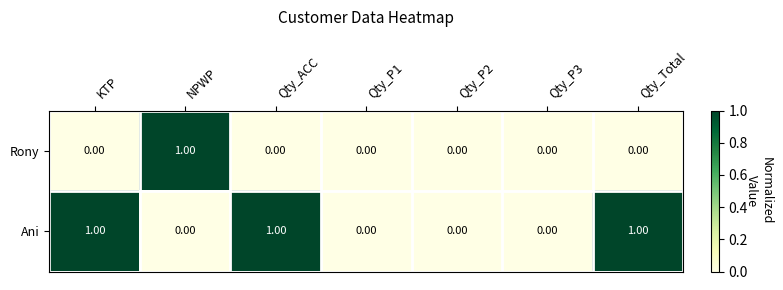

What is the total value across all series at KTP?

1